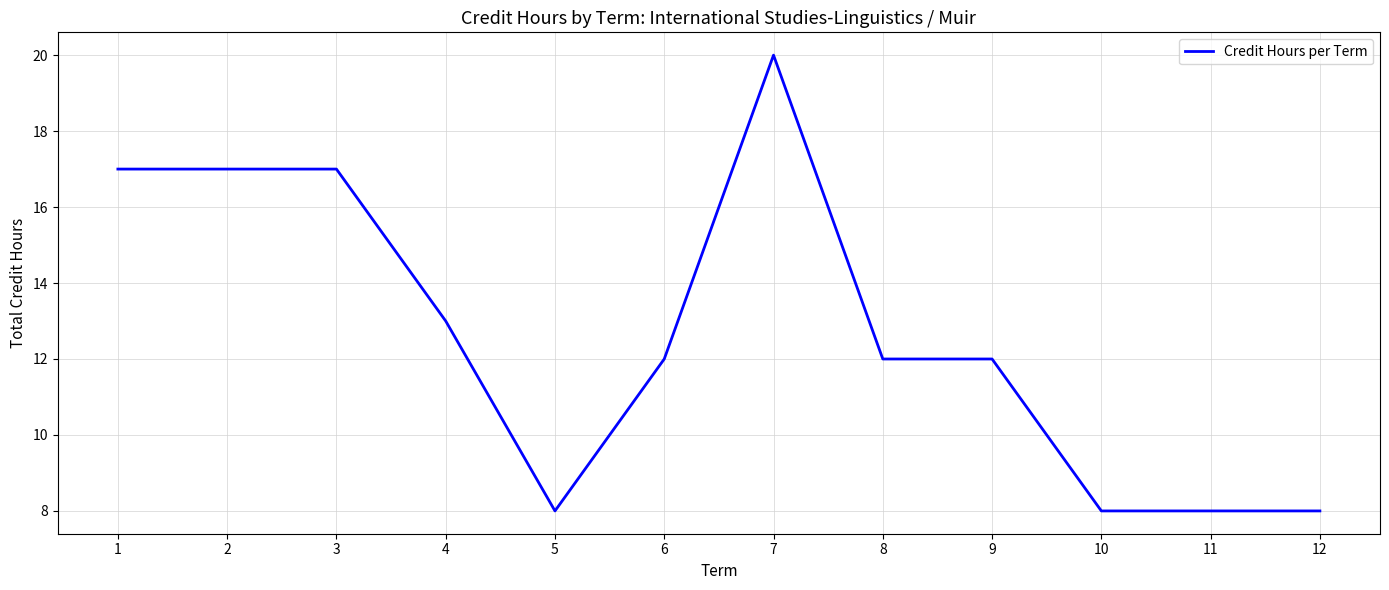

At which category does the chart reach its peak across all series?

7